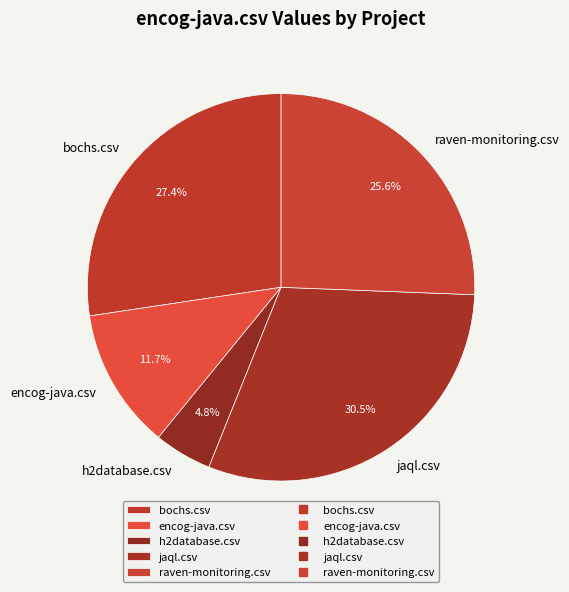

How many segments does this pie chart have?

5